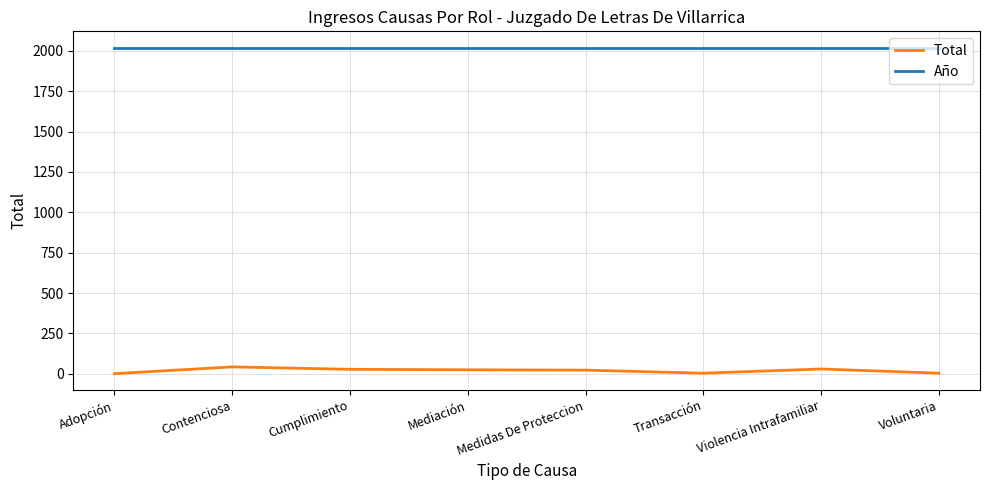

What is the maximum value shown in the chart?

2020